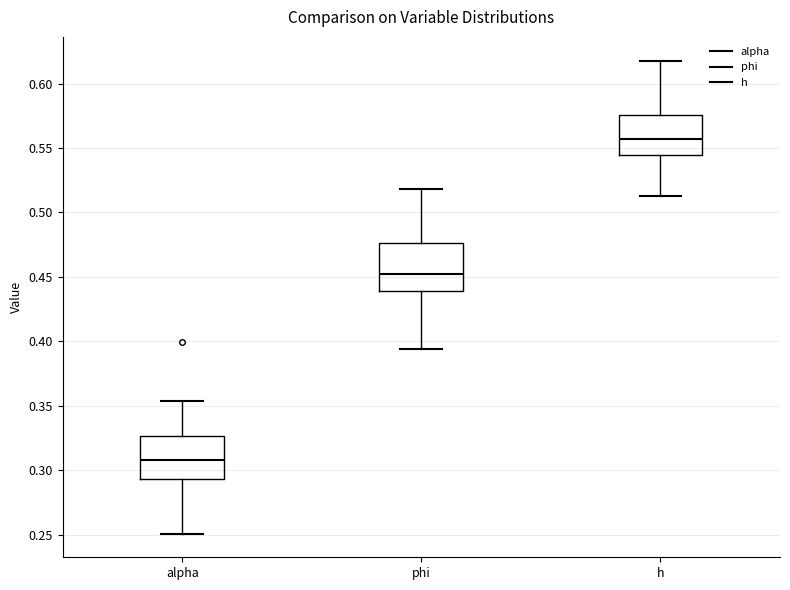

Where does the lower whisker of the box for h end on the y-axis? The values are not printed on the chart, so give them approximately, as read against the axis.

0.510